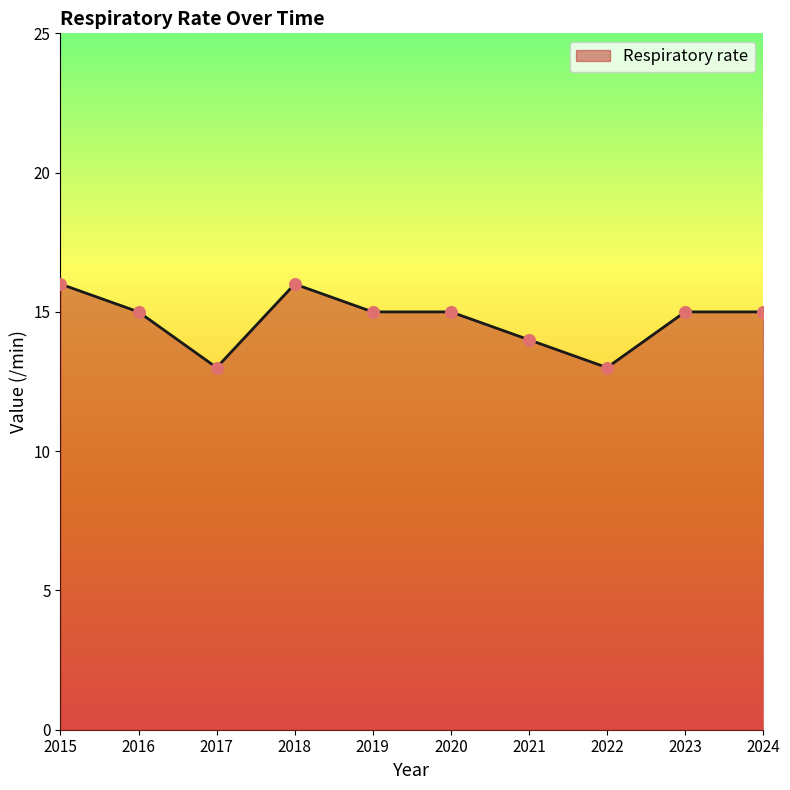

Which has a higher value, 2020 or 2022?

2020